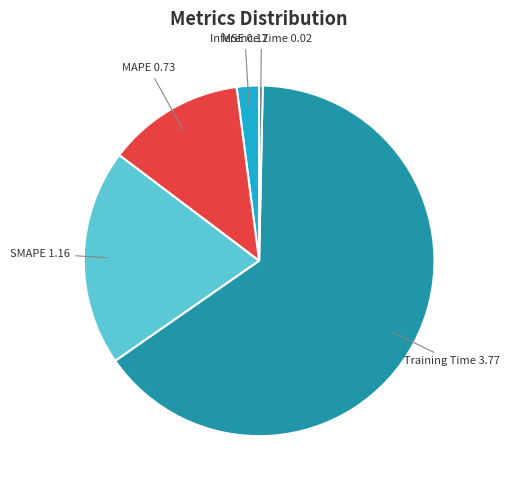

Which category has the smallest portion of the pie?

Inference Time